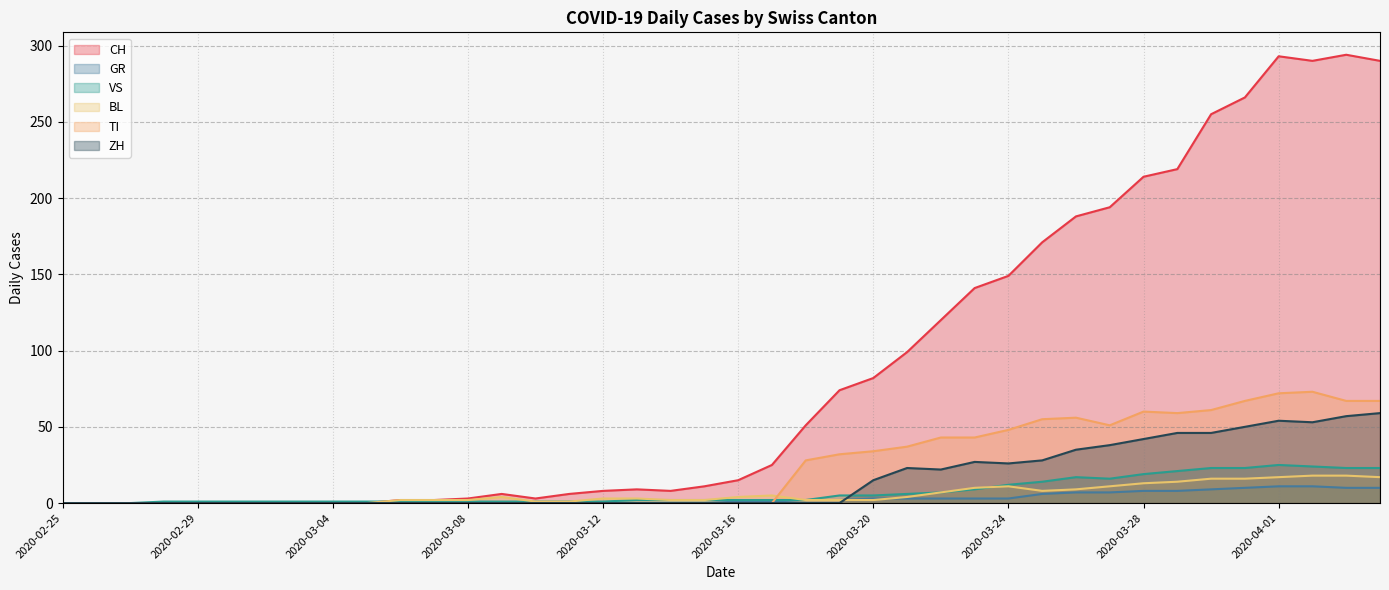

Is the value of VS at 2020-03-14 greater than the value of TI at 2020-03-18?

No